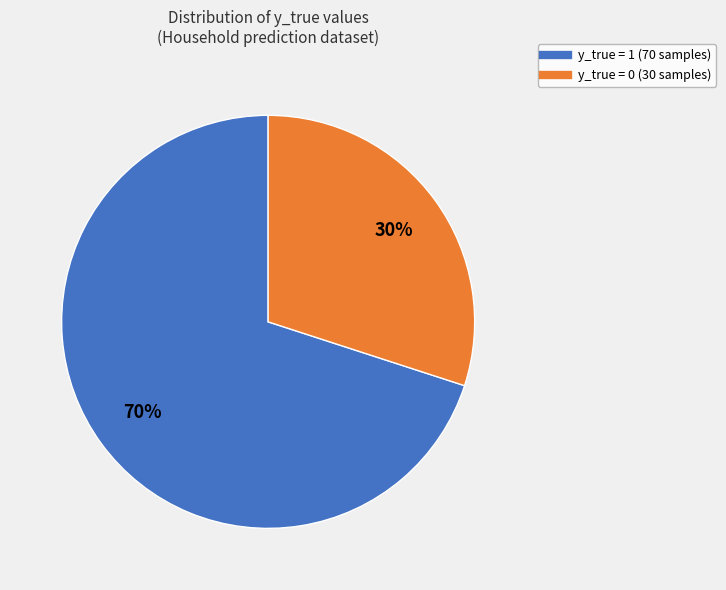

Is the sum of y_true = 0 and y_true = 1 greater than half?

Yes